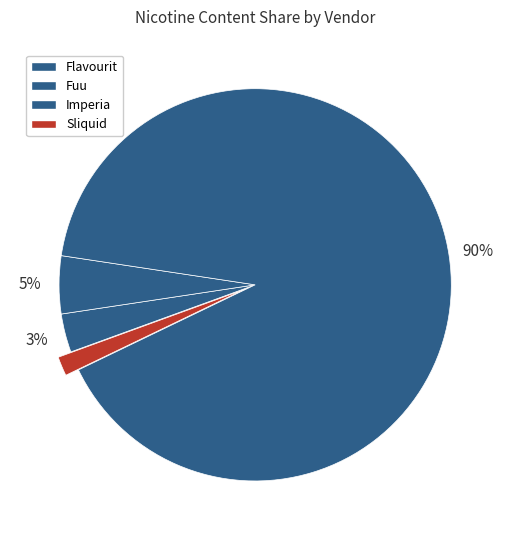

Combined, what portion of the pie is Flavourit and Sliquid?

4.8%